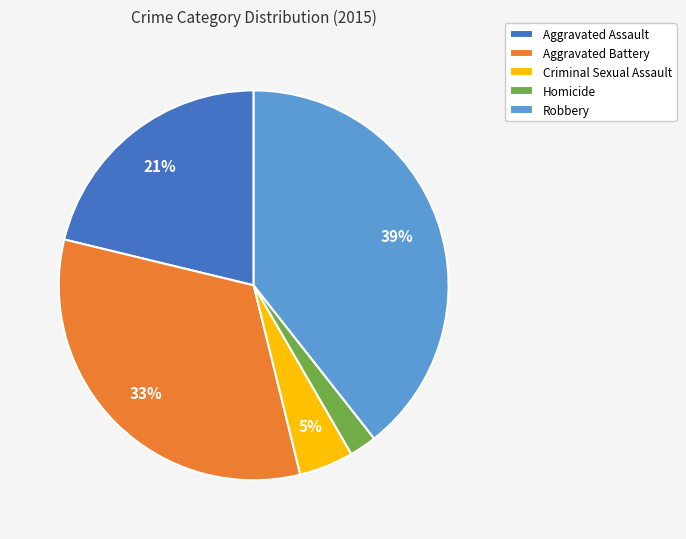

Is Homicide the majority of the pie?

No